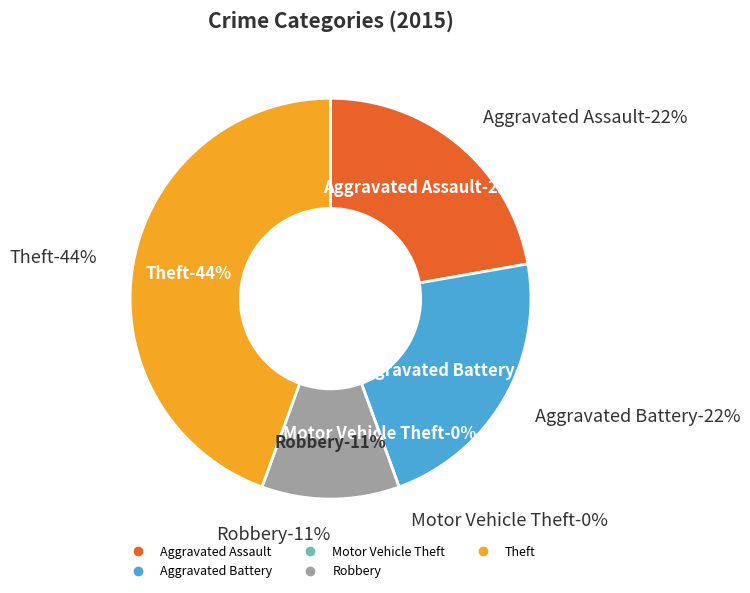

Is it true that Robbery is 25% of the pie?

False